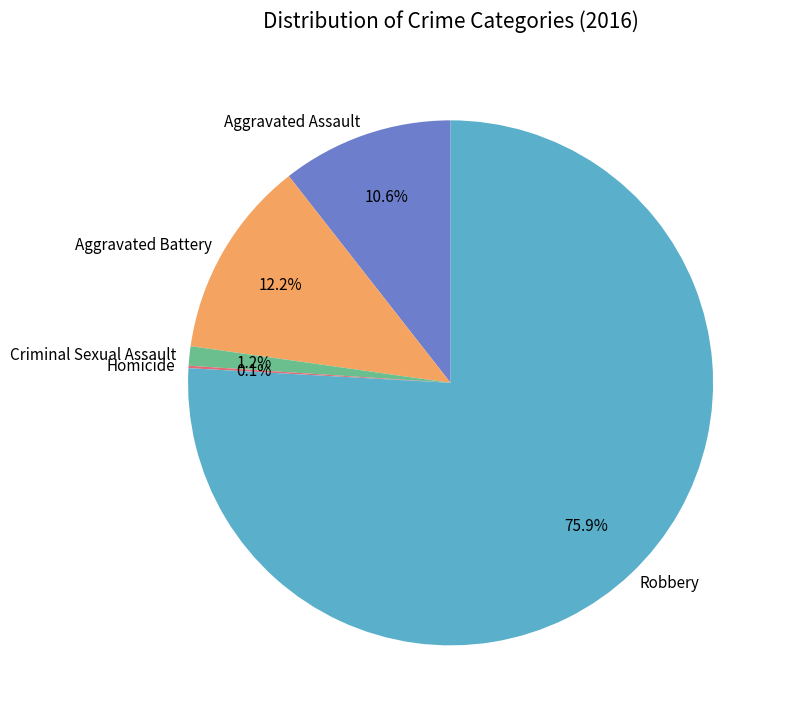

What is the largest slice in the pie chart?

Robbery